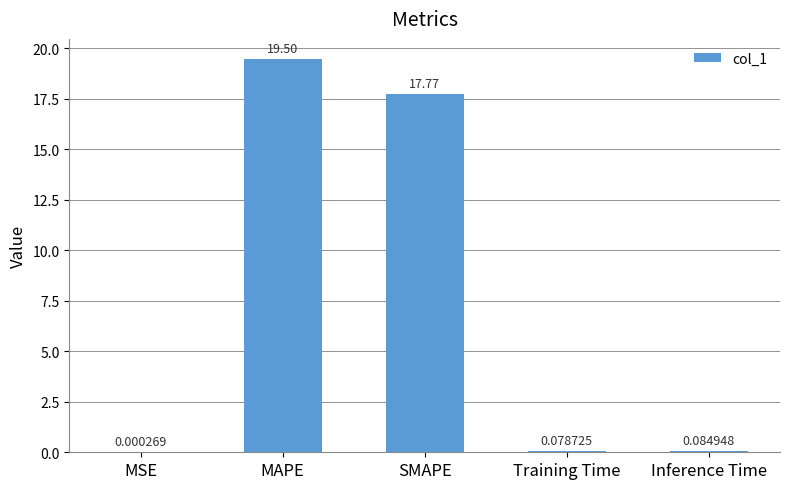

What is the sum of the values at Training Time and Inference Time?

0.2